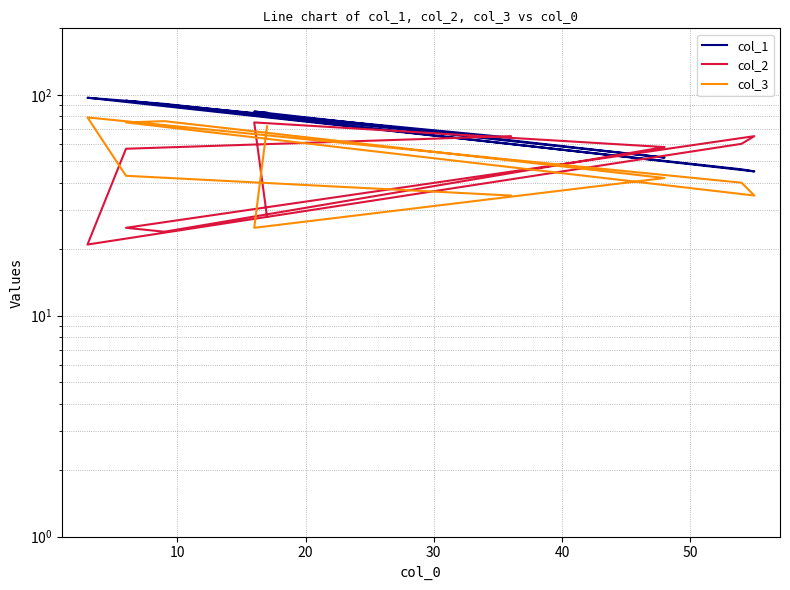

What is the value of the col_3 point at the 4th from the left?

76